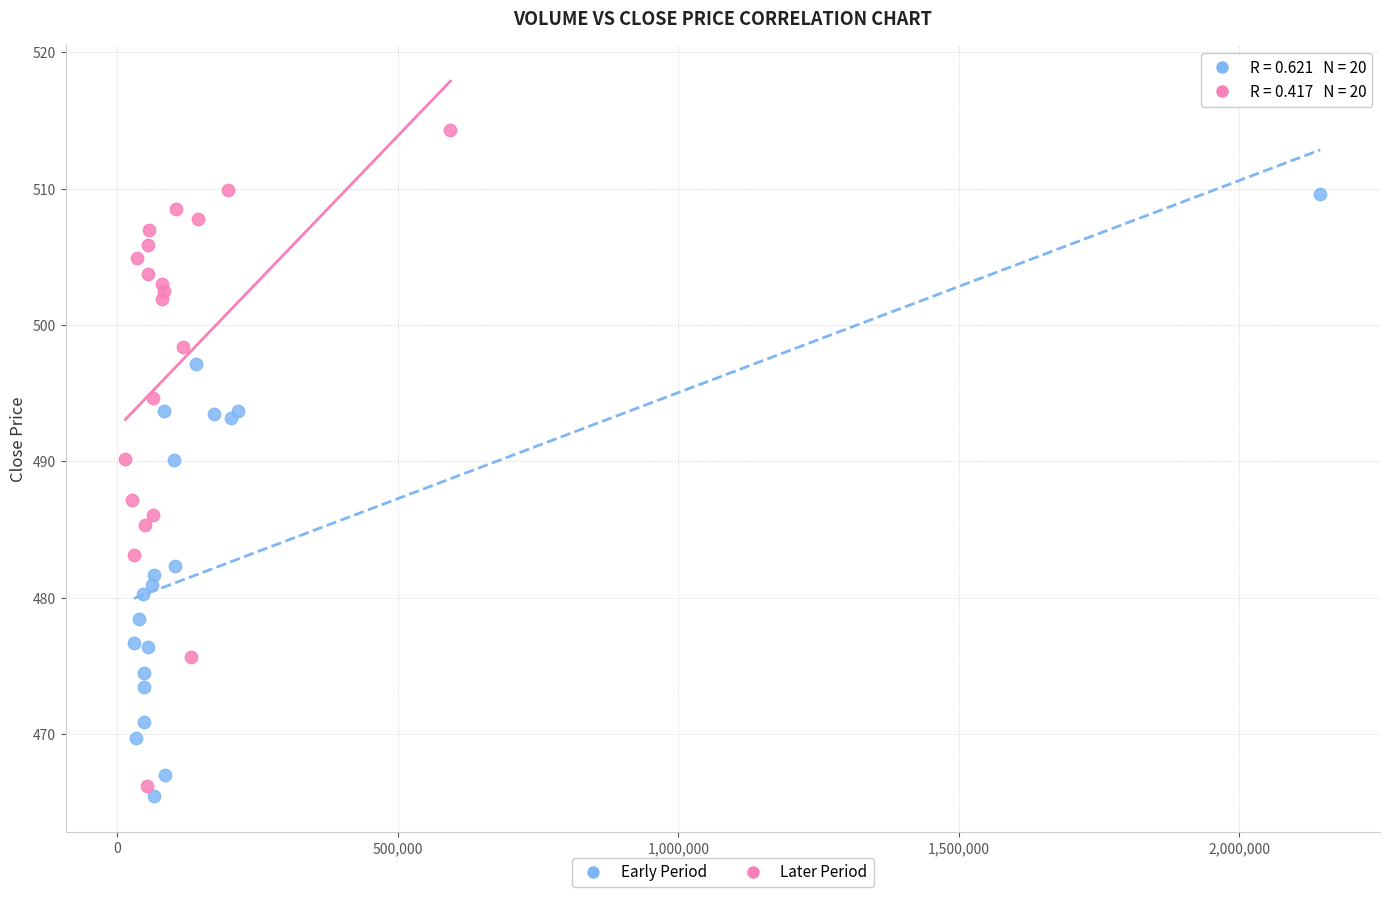

Which series has the largest Y range (max minus min)?

Later Period